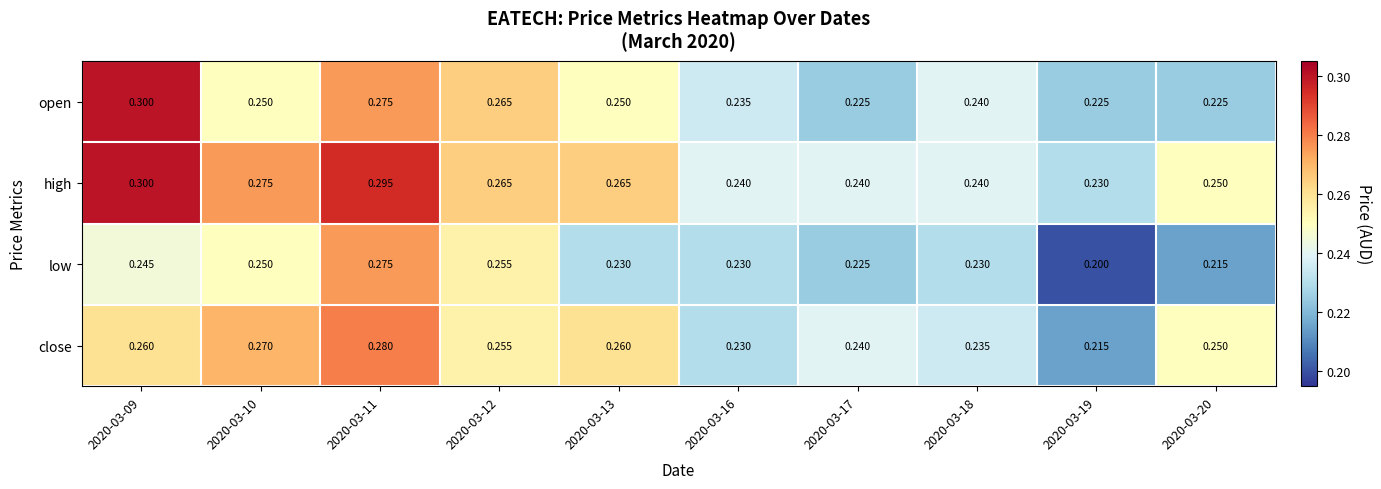

At 2020-03-19, list the series in order from smallest to largest.

low, close, open, high